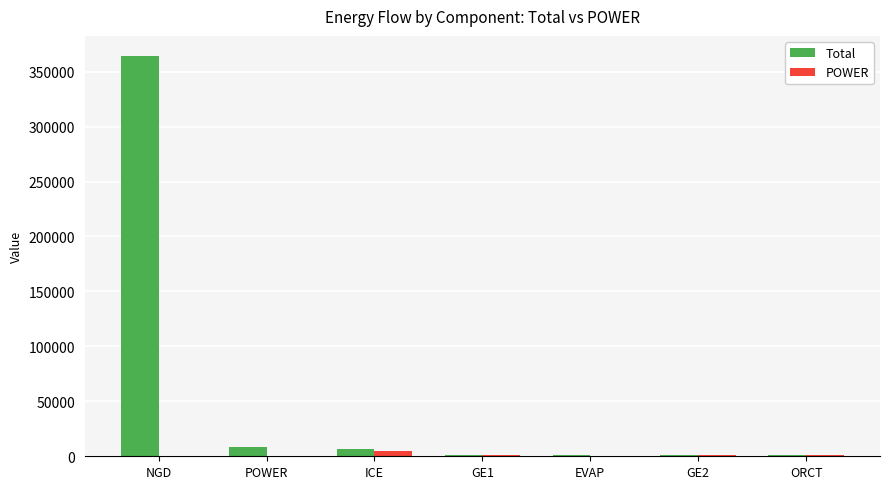

What are all the series names shown in the legend?

Total, POWER